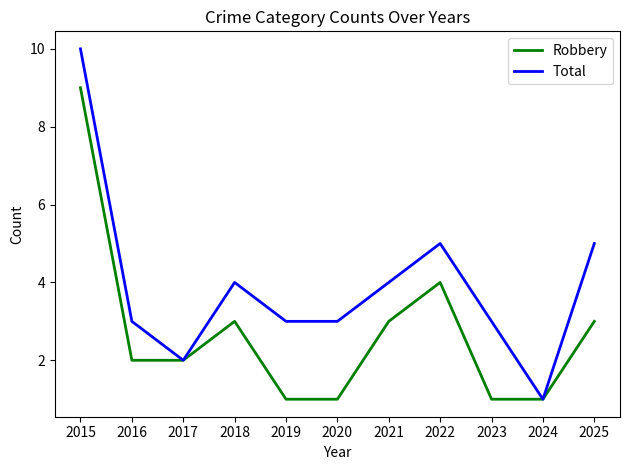

What are all the series names shown in the legend?

Robbery, Total